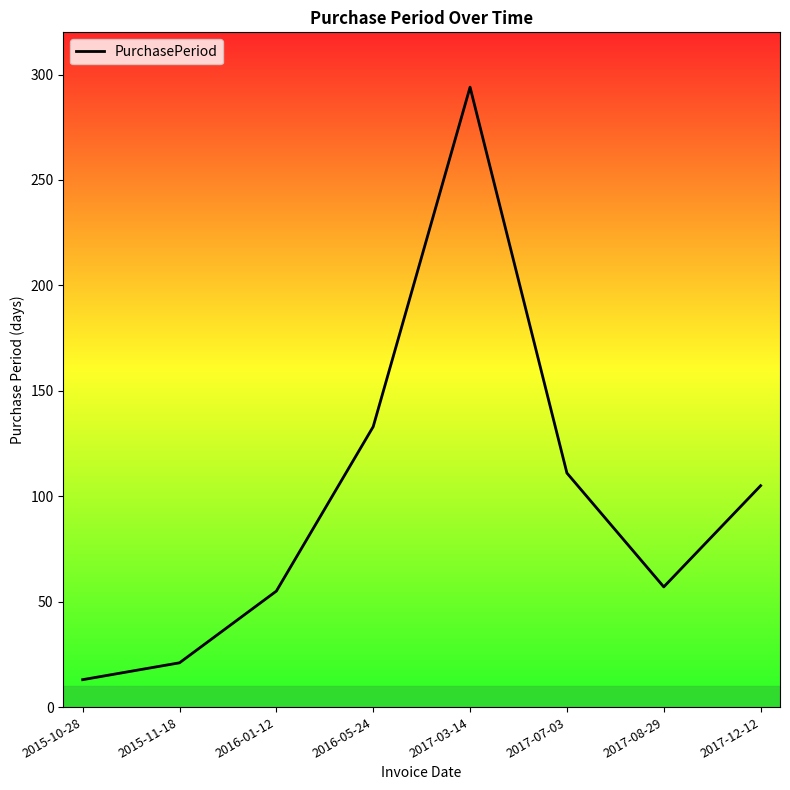

What is the greatest value displayed?

294